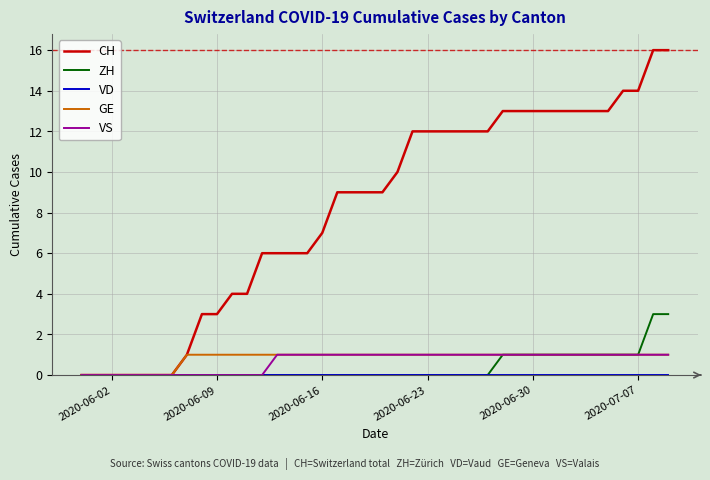

Which series has the largest total across all categories?

CH